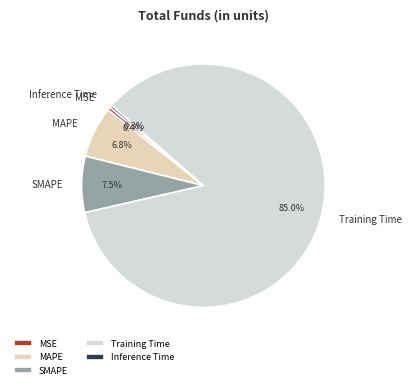

Between MAPE and MSE, which is larger?

MAPE